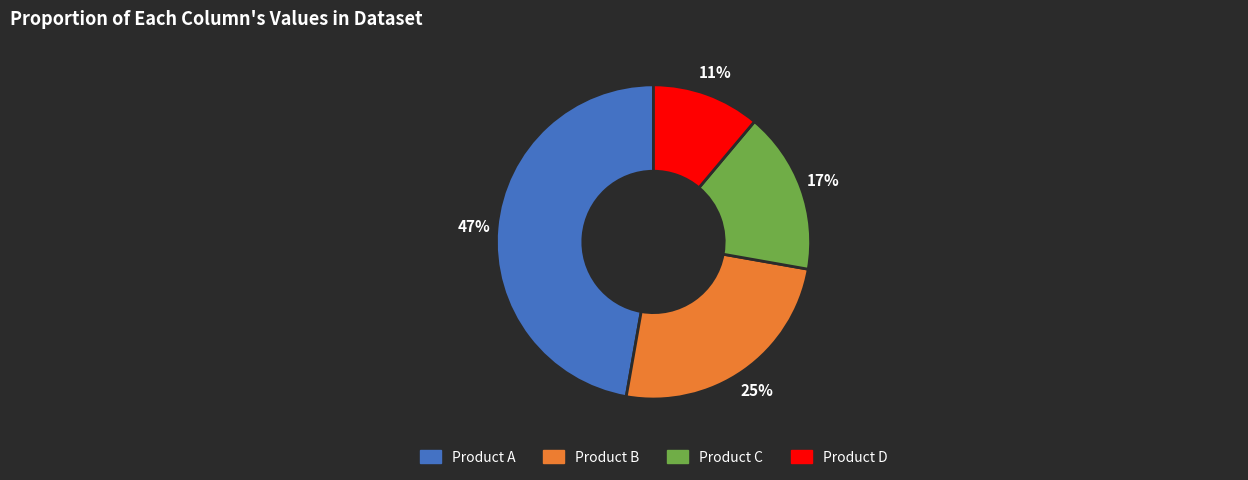

Is there a majority slice in this chart?

No